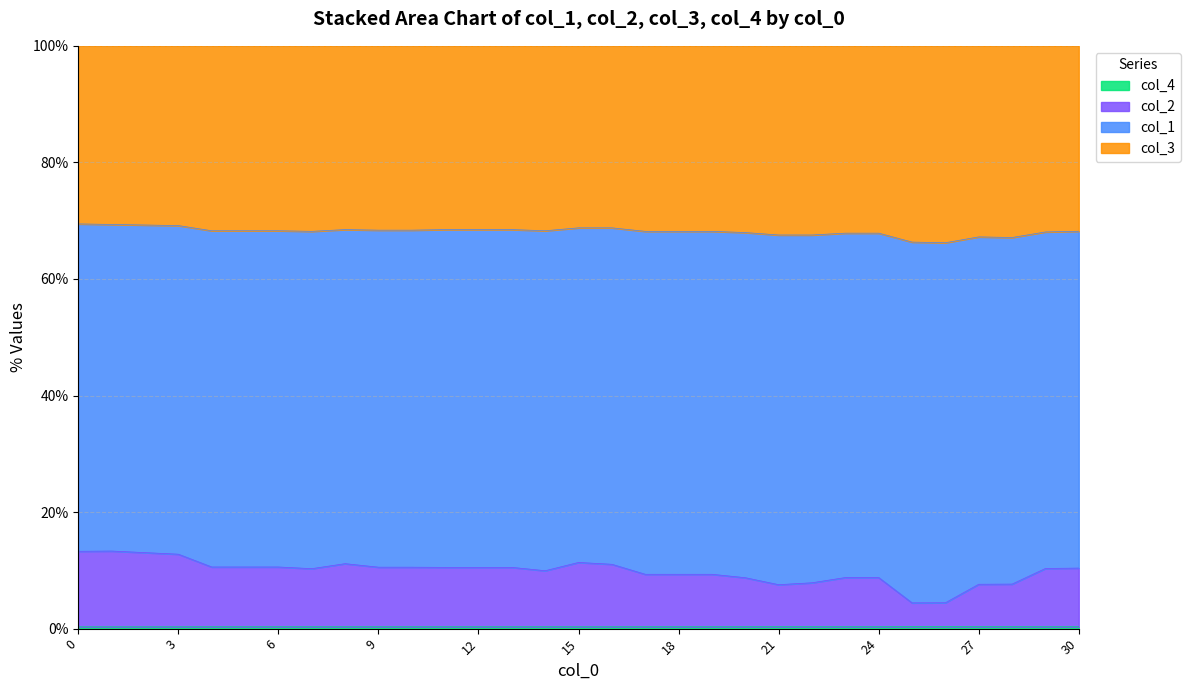

Does the chart have visible grid lines?

Yes